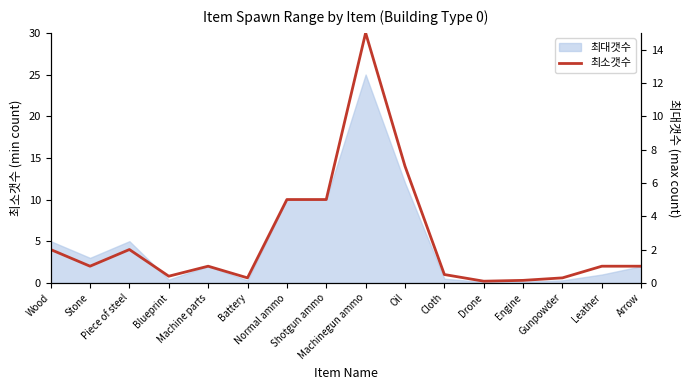

What is the minimum value shown in the chart?

0.1